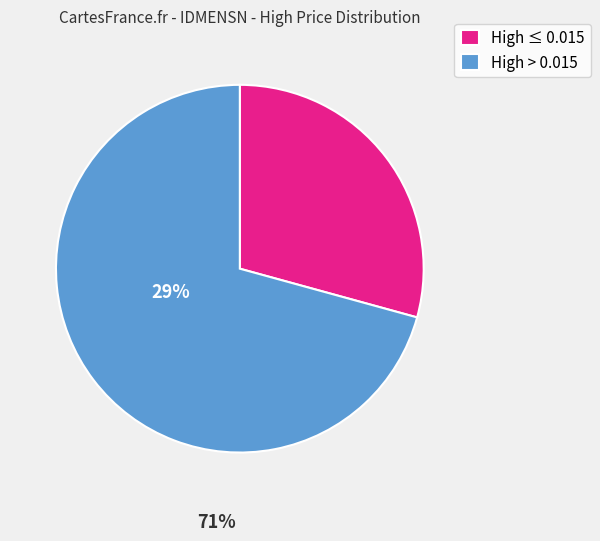

Is it true that High ≤ 0.015 is 23% of the pie?

False